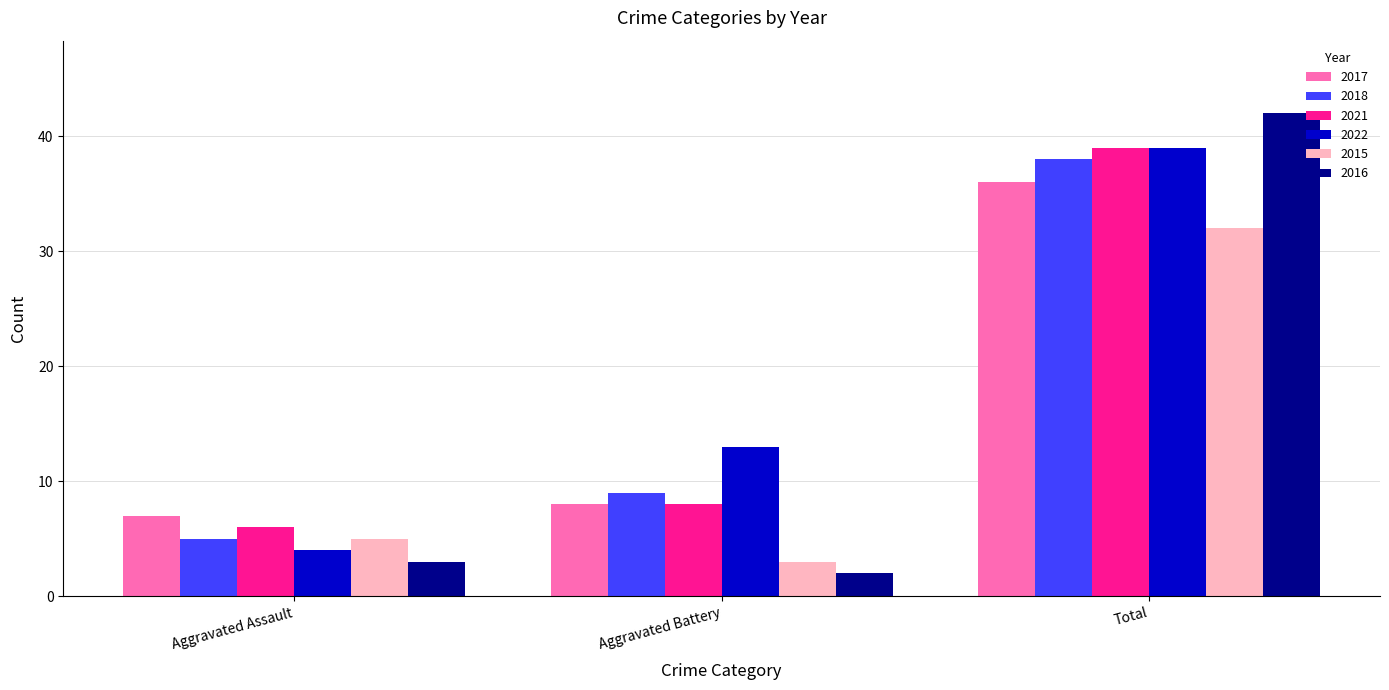

Reading left to right, list all the values displayed in this chart.

2017: Aggravated Assault=7	Aggravated Battery=8	Total=36
2018: Aggravated Assault=5	Aggravated Battery=9	Total=38
2021: Aggravated Assault=6	Aggravated Battery=8	Total=39
2022: Aggravated Assault=4	Aggravated Battery=13	Total=39
2015: Aggravated Assault=5	Aggravated Battery=3	Total=32
2016: Aggravated Assault=3	Aggravated Battery=2	Total=42